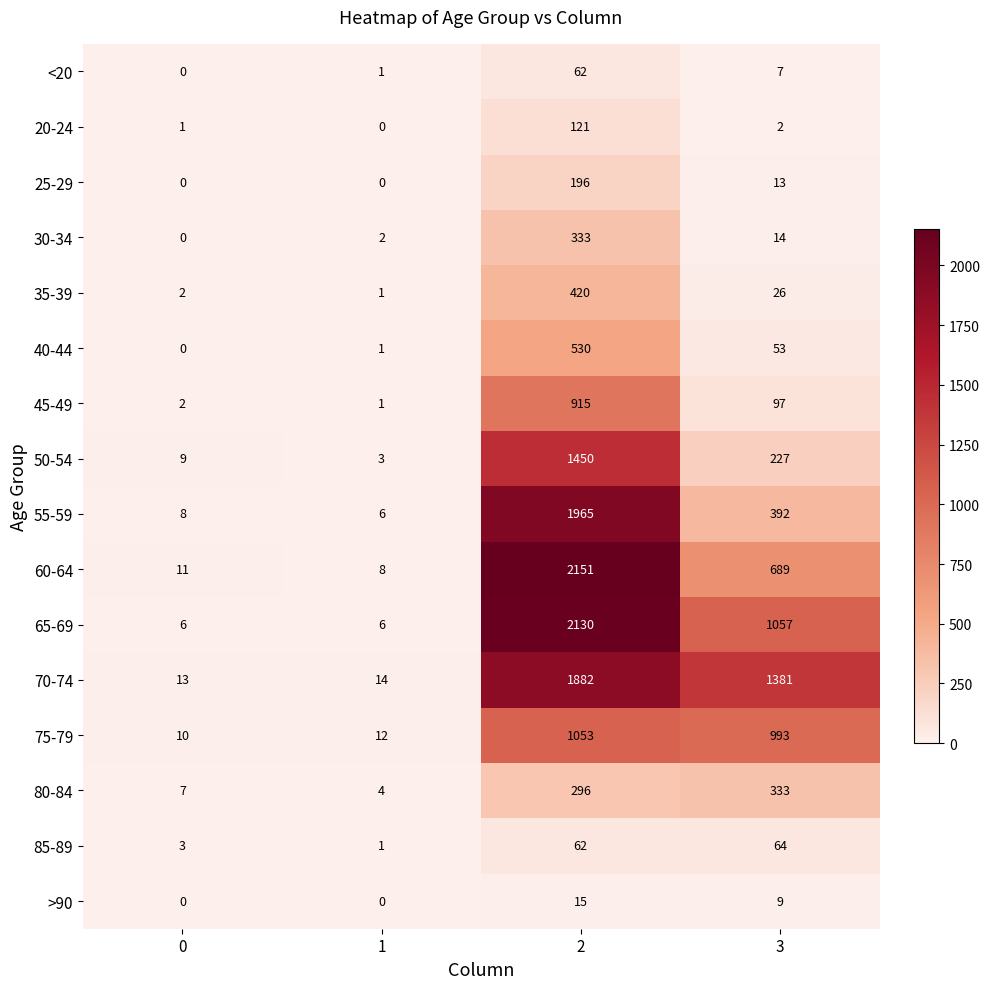

Which series has the largest total across all categories?

70-74